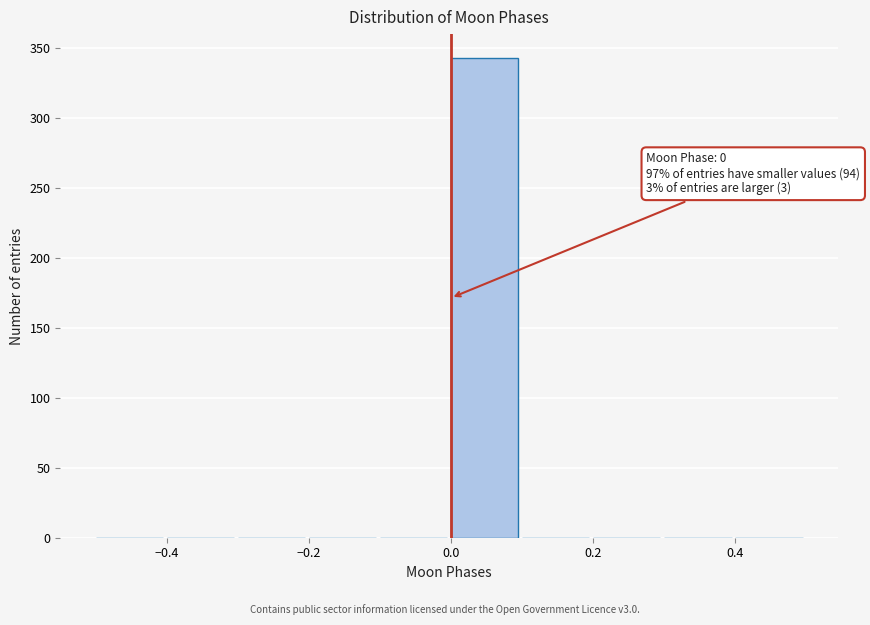

Which range on the x-axis has the tallest bar?

0.0 to 0.1